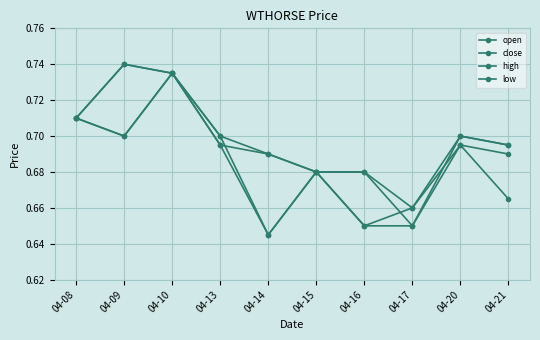

How many distinct data groups are displayed?

4